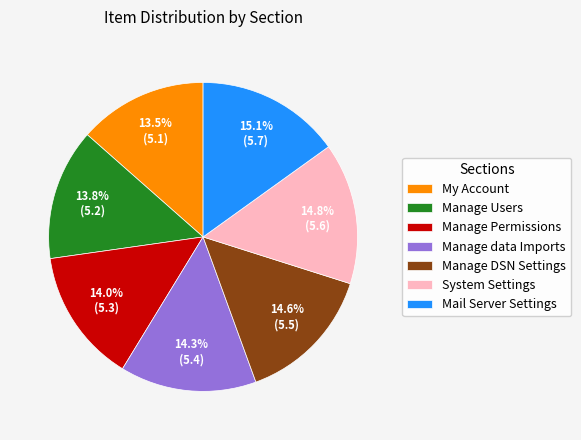

Count the number of slices in the pie.

7